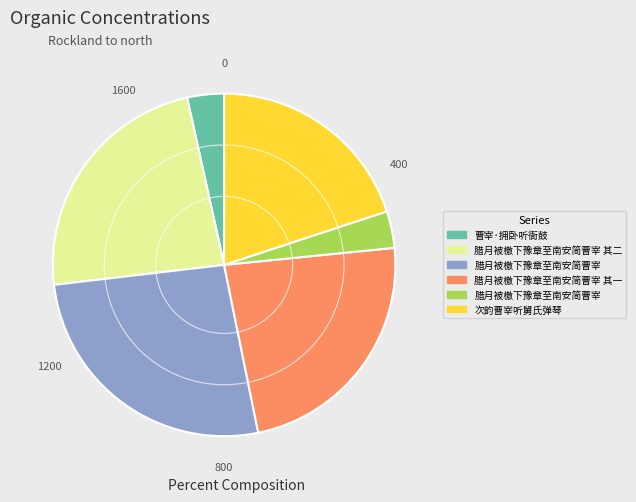

Is there a majority slice in this chart?

No